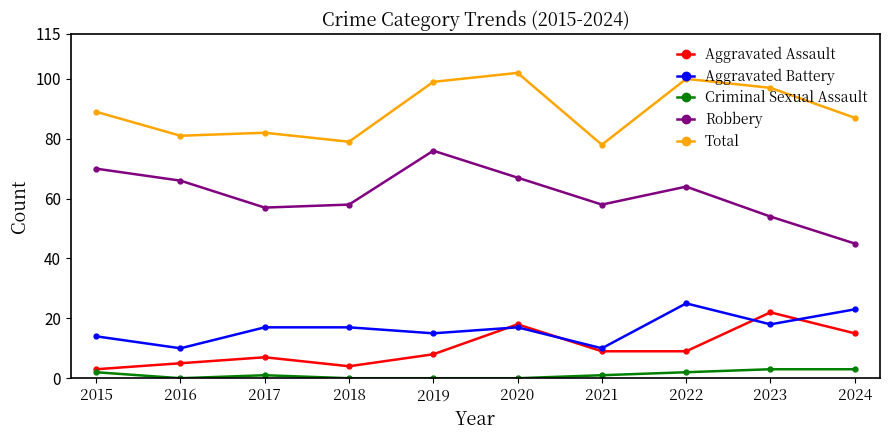

How many data points does each series have?

10